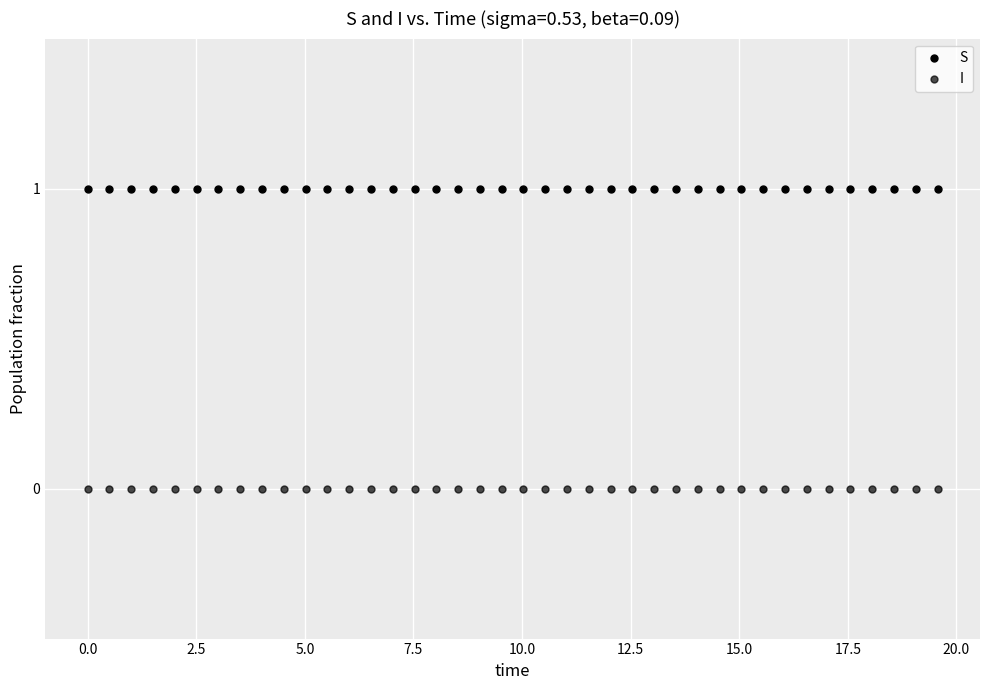

Count the number of points in this scatter plot.

80